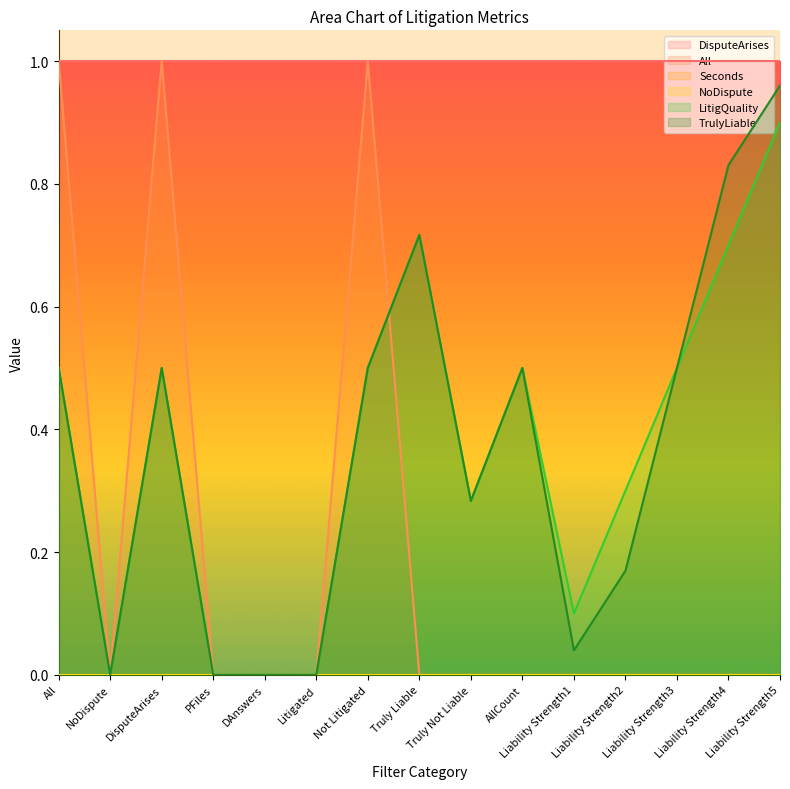

True or false: LitigQuality and TrulyLiable cross at least once.

False